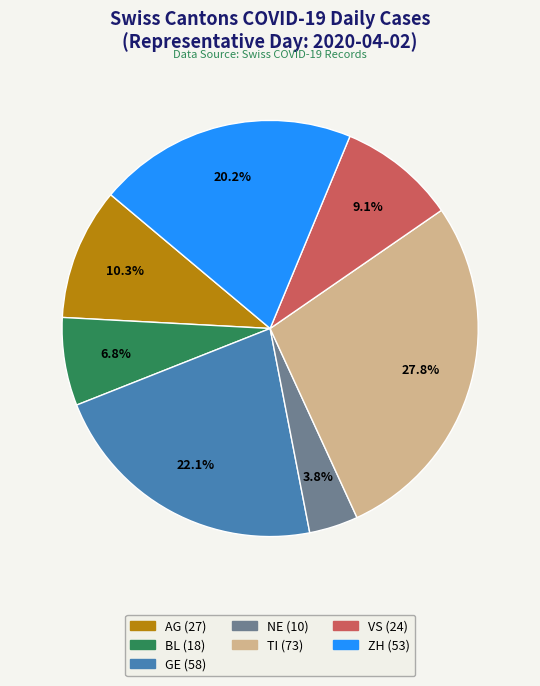

Which has a higher value, GE or VS?

GE